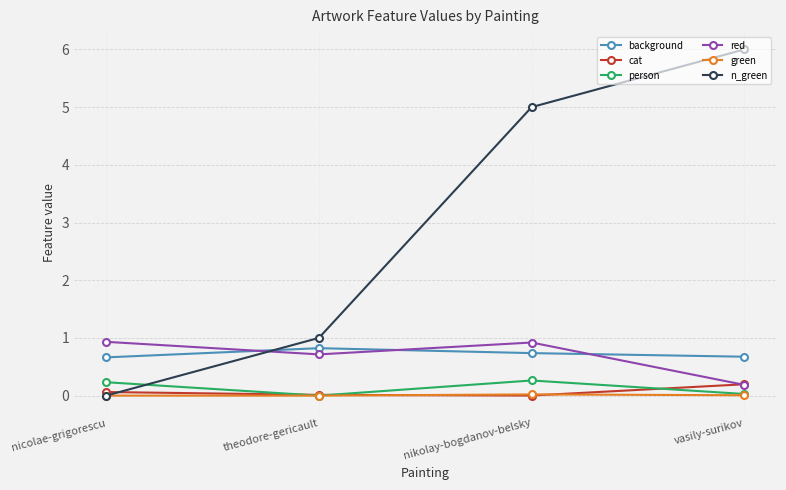

Does the chart have visible grid lines?

Yes